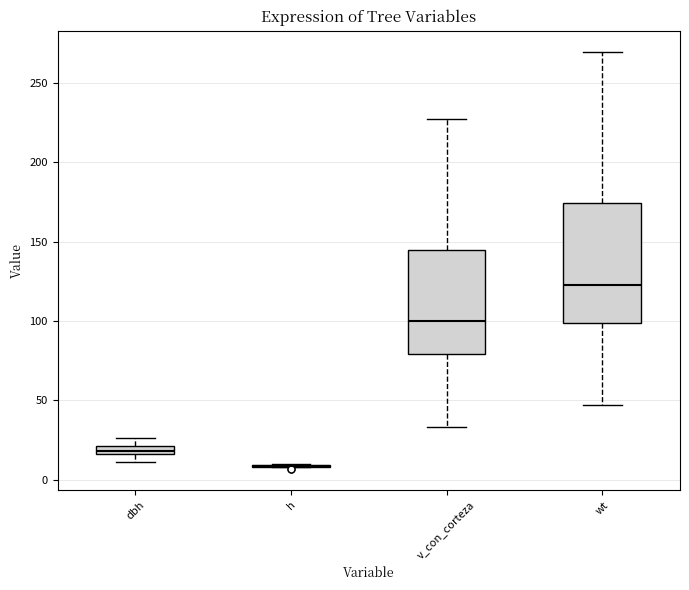

Which box is the tallest, from its lower edge to its upper edge?

wt